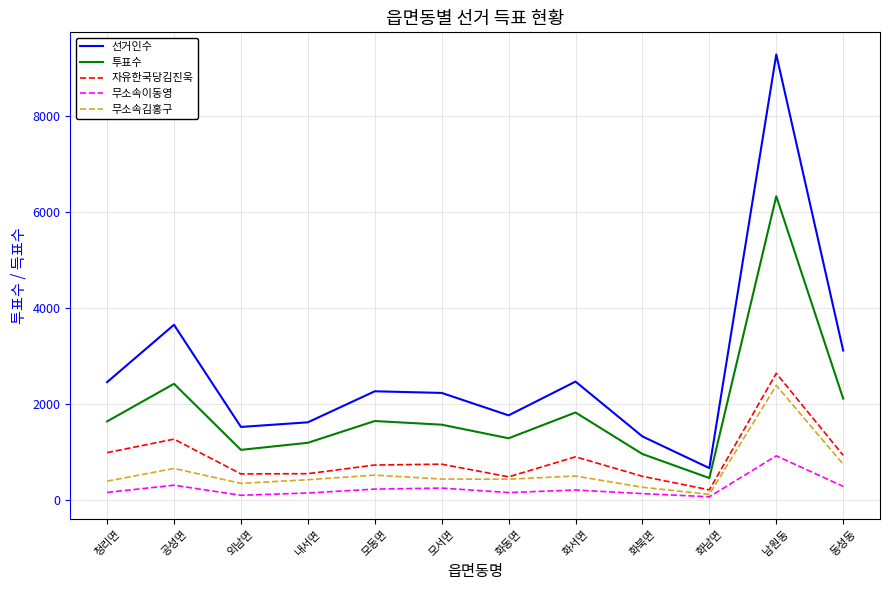

Is it true that 자유한국당김진욱 equals 1304 at 모동면?

False